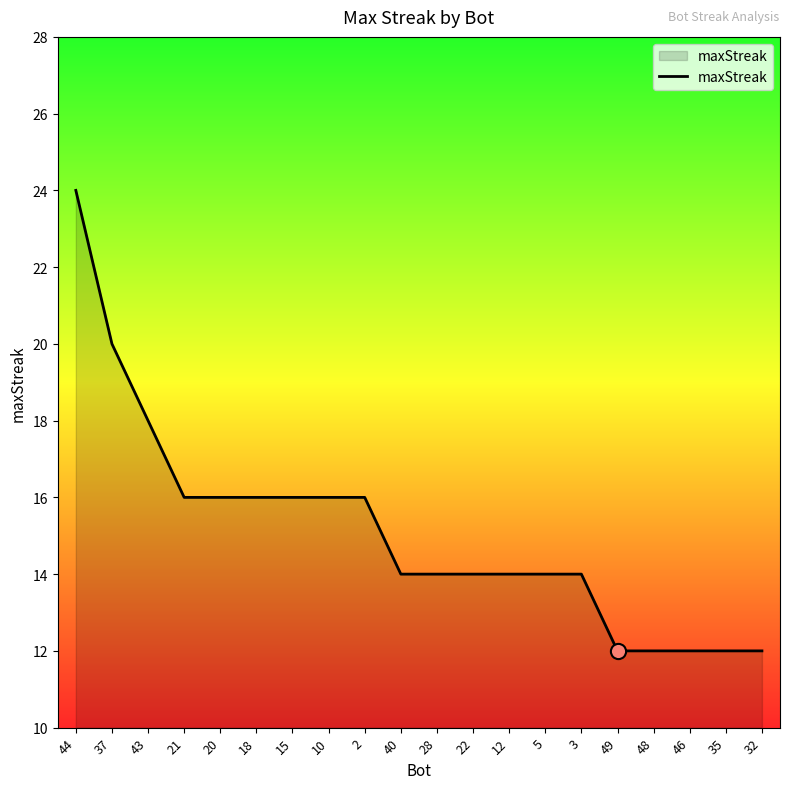

Between 37 and 5, which is larger?

37